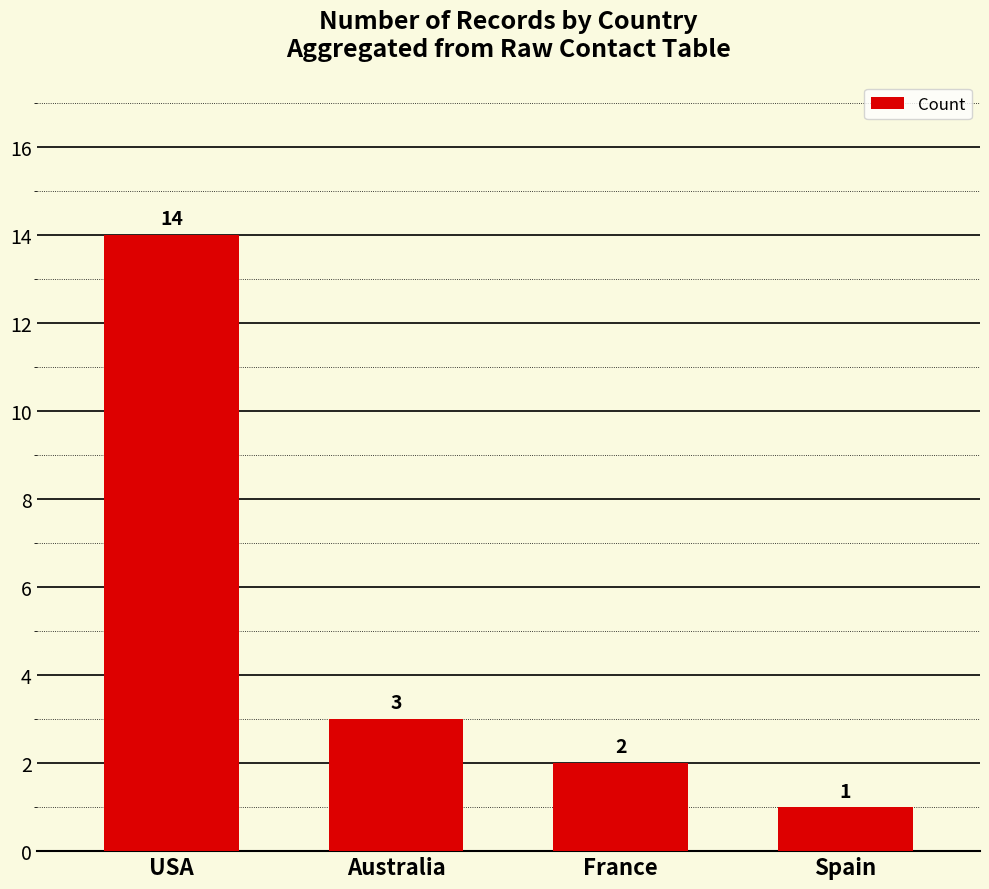

Is it true that the value at USA is 14?

True